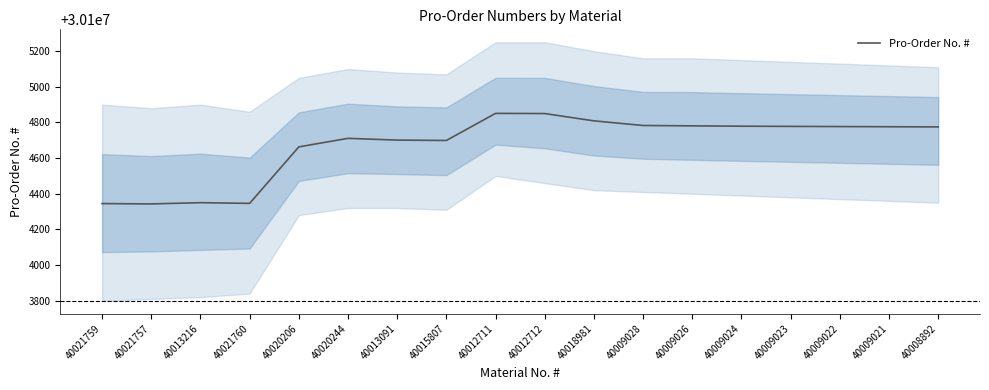

Reading left to right, list all the values displayed in this chart.

40021759=30104345	40021757=30104343	40013216=30104350	40021760=30104346	40020206=30104663	40020244=30104711	40013091=30104701	40015807=30104699	40012711=30104851	40012712=30104850	40018981=30104809	40009028=30104783	40009026=30104781	40009024=30104779	40009023=30104778	40009022=30104777	40009021=30104776	40008892=30104775